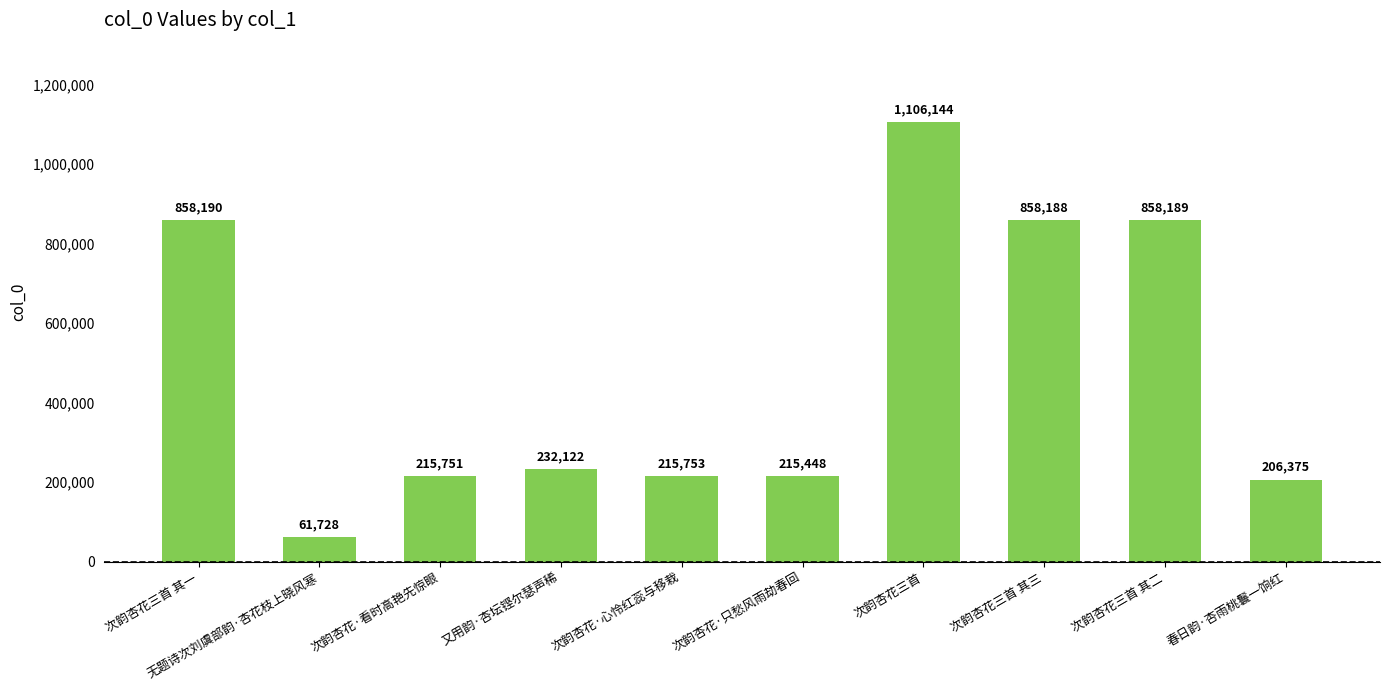

What is the label of the 4th bar from the right?

次韵杏花三首